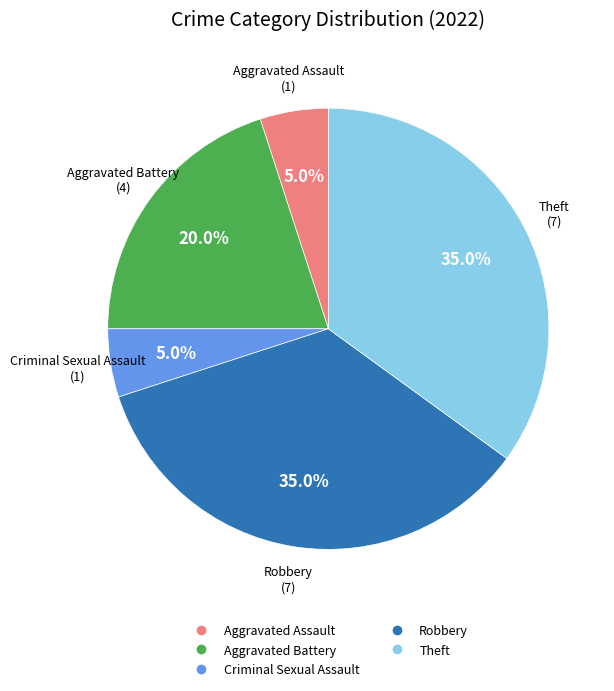

Does any single category account for the majority?

No